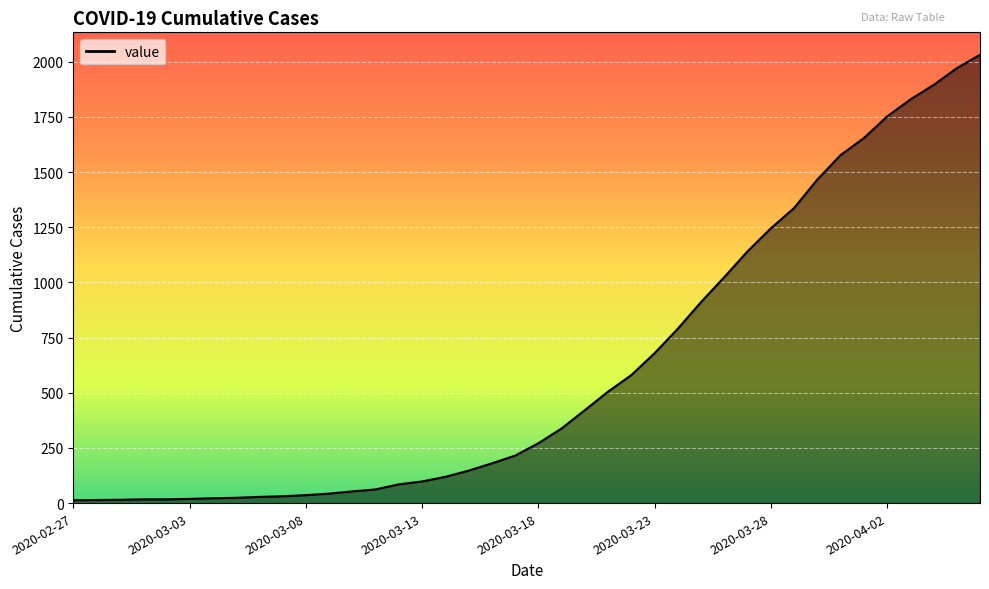

What is the difference between the maximum and minimum values?

2019